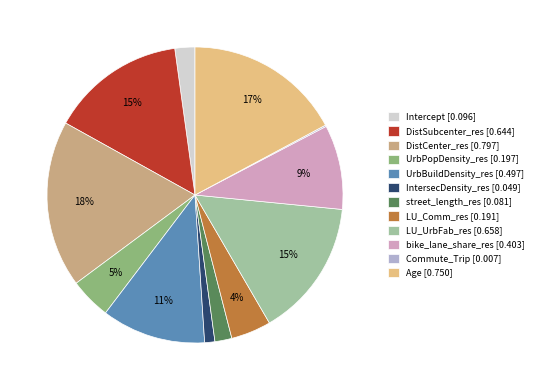

Combined, do IntersecDensity_res [0.049] and DistSubcenter_res [0.644] account for over 50%?

No